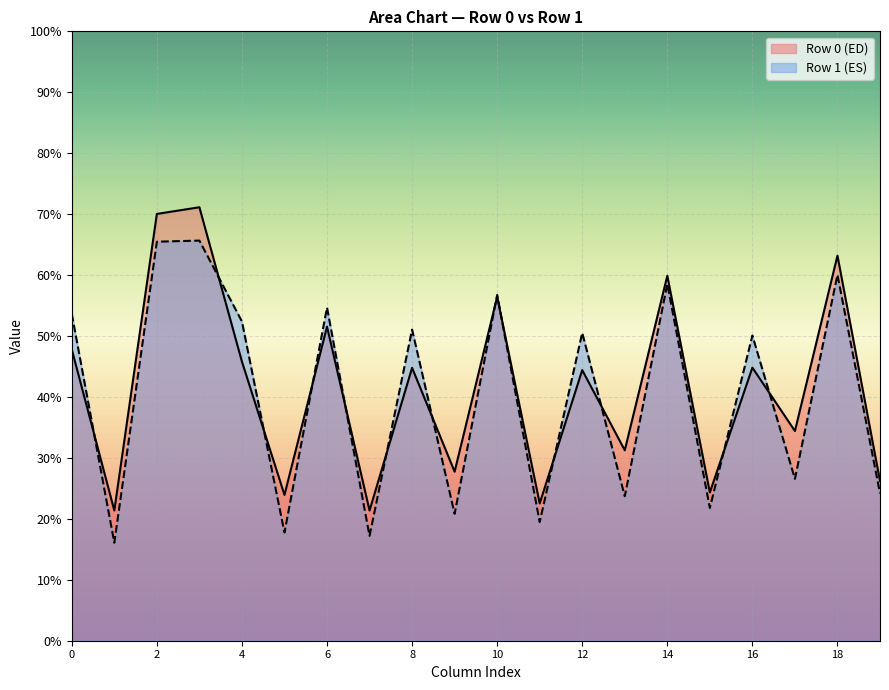

Where is col_4 nearest to the value 49?

Row 0